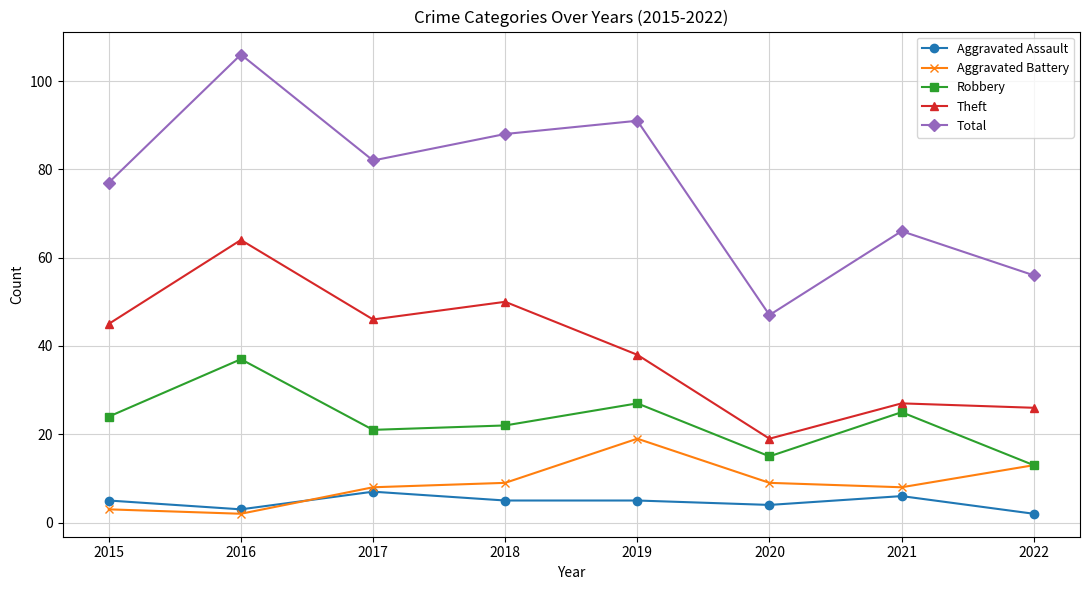

The value of Total at 2020 is 32. True or false?

False